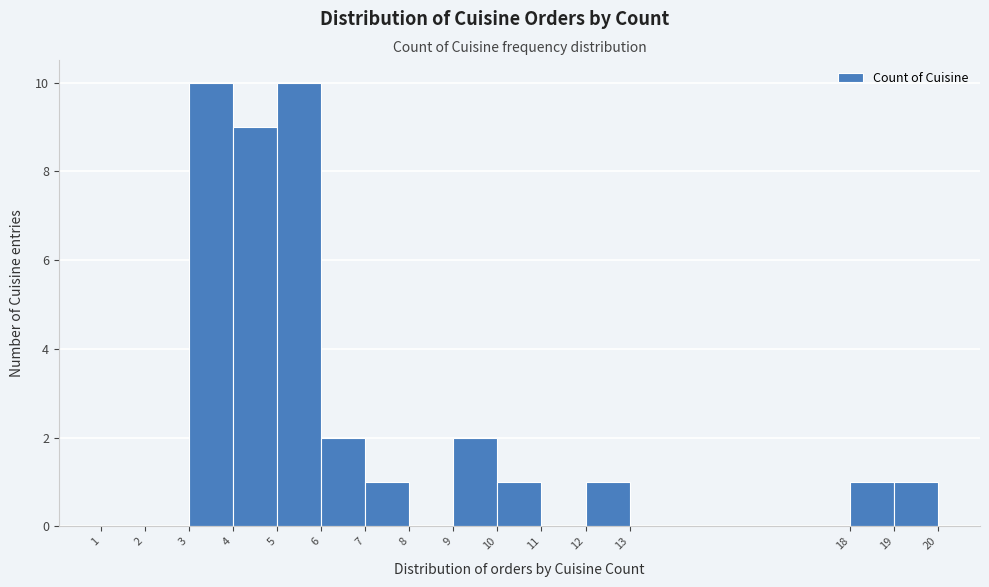

What is the height of the bar covering 12 to 13 on the x-axis? The values are not printed on the chart, so give them approximately, as read against the axis.

1